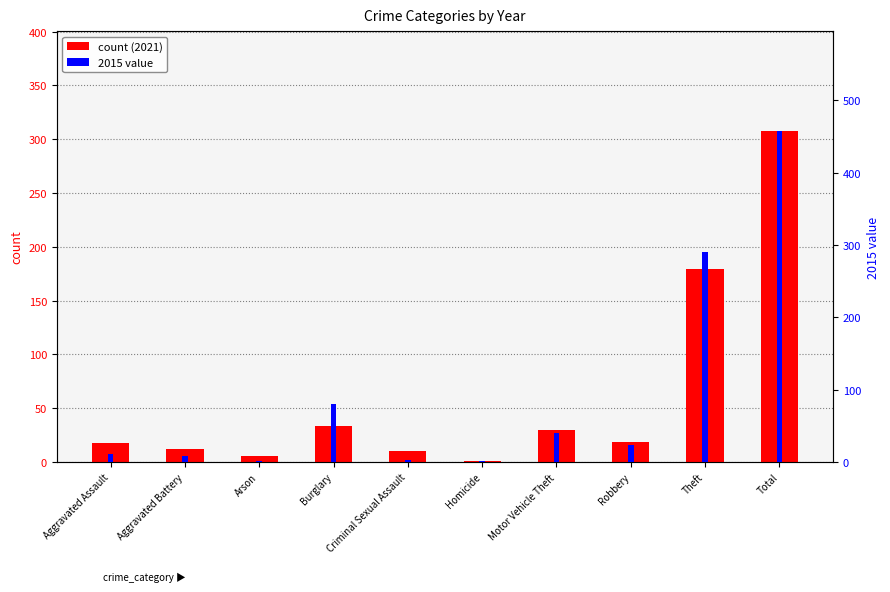

What is the value of the count bar at the 4th from the left?

33